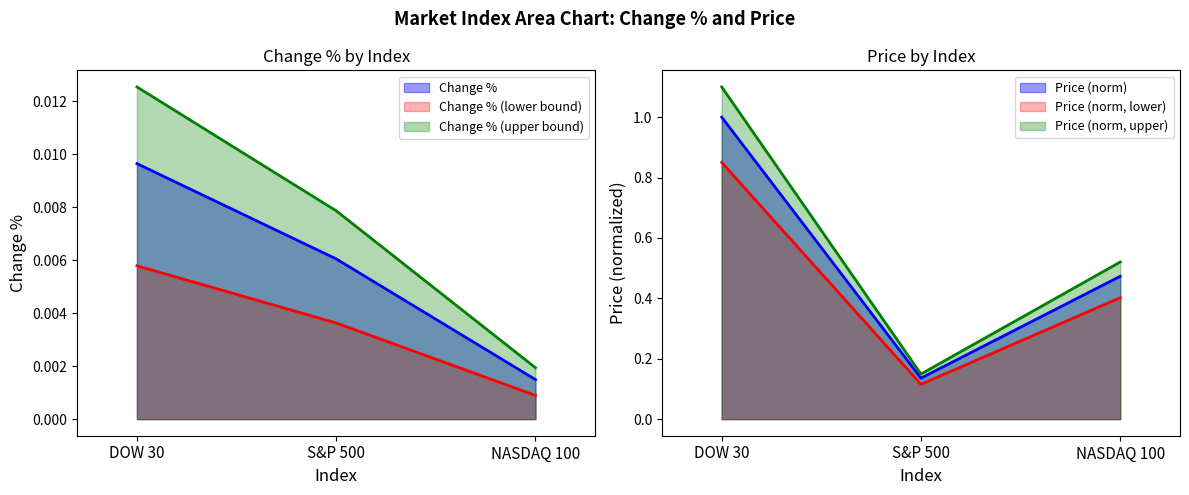

The value of Change % at NASDAQ 100 is 0.0. True or false?

False